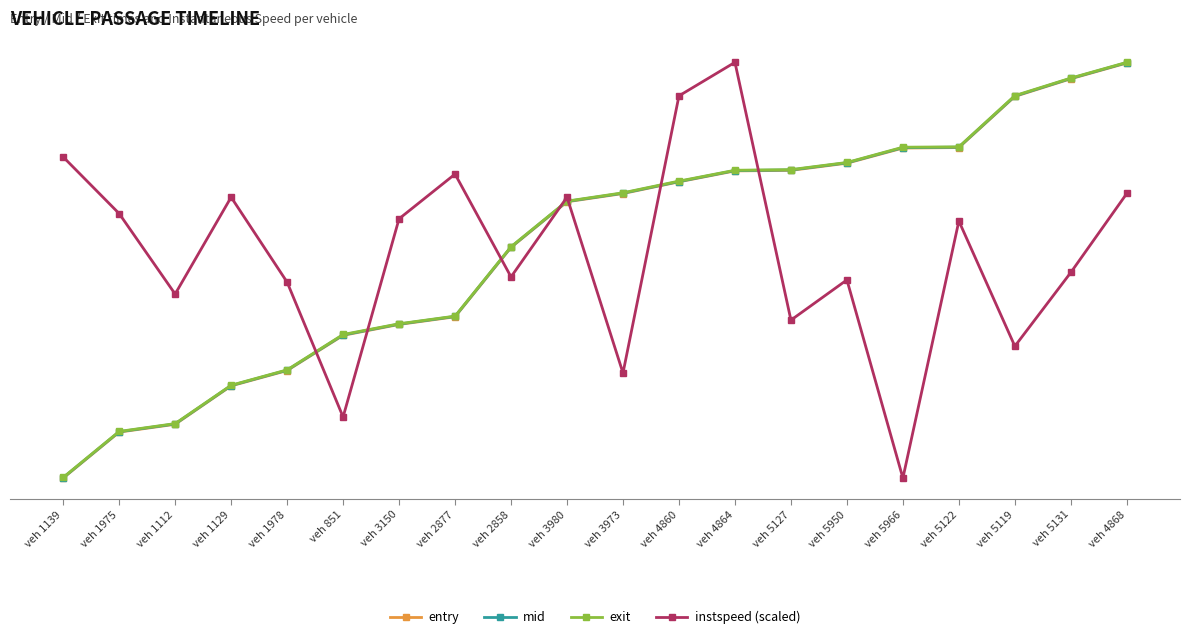

What are all the series names shown in the legend?

entry, mid, exit, instspeed (scaled)